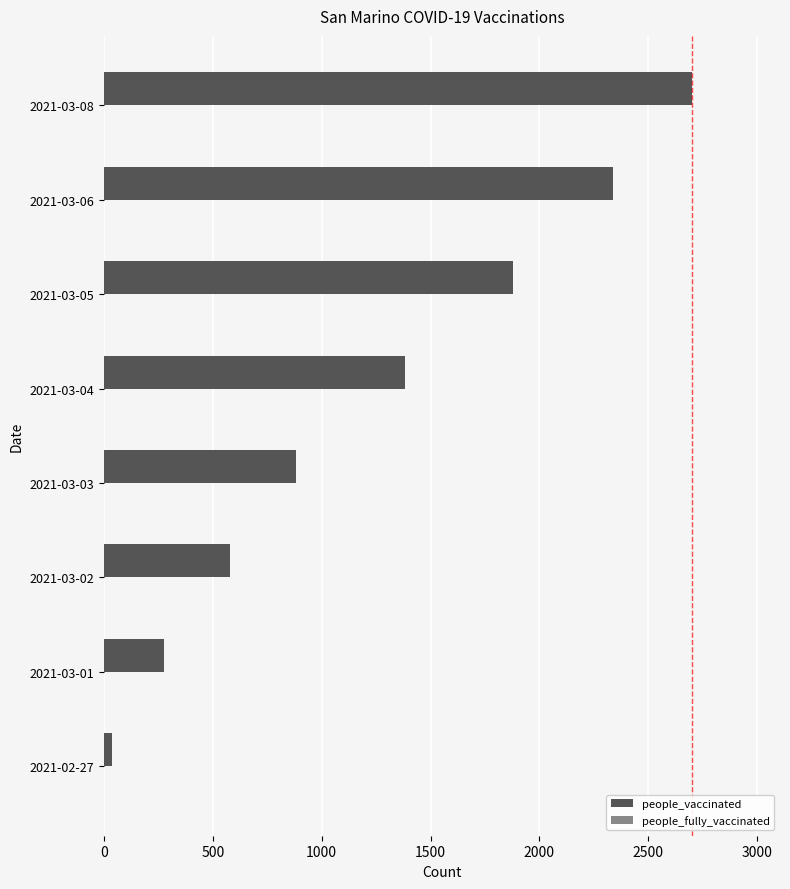

Between 2021-03-03 and 2021-03-08, which is larger?

2021-03-08